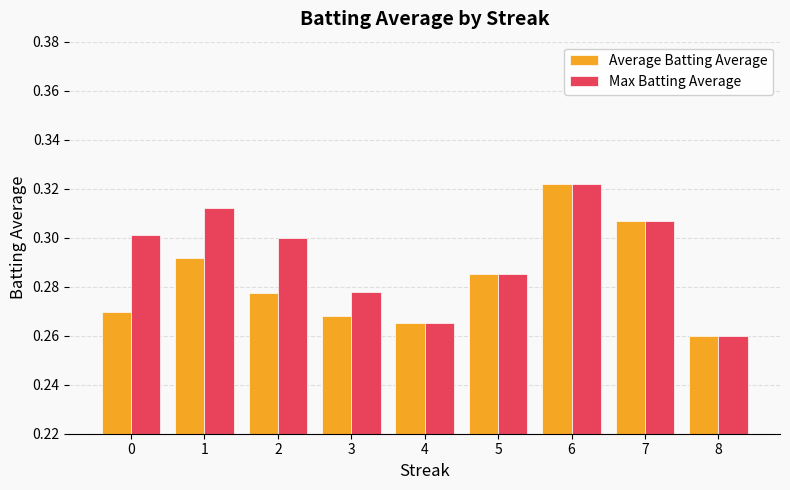

What is the total value across all series at 3?

0.5